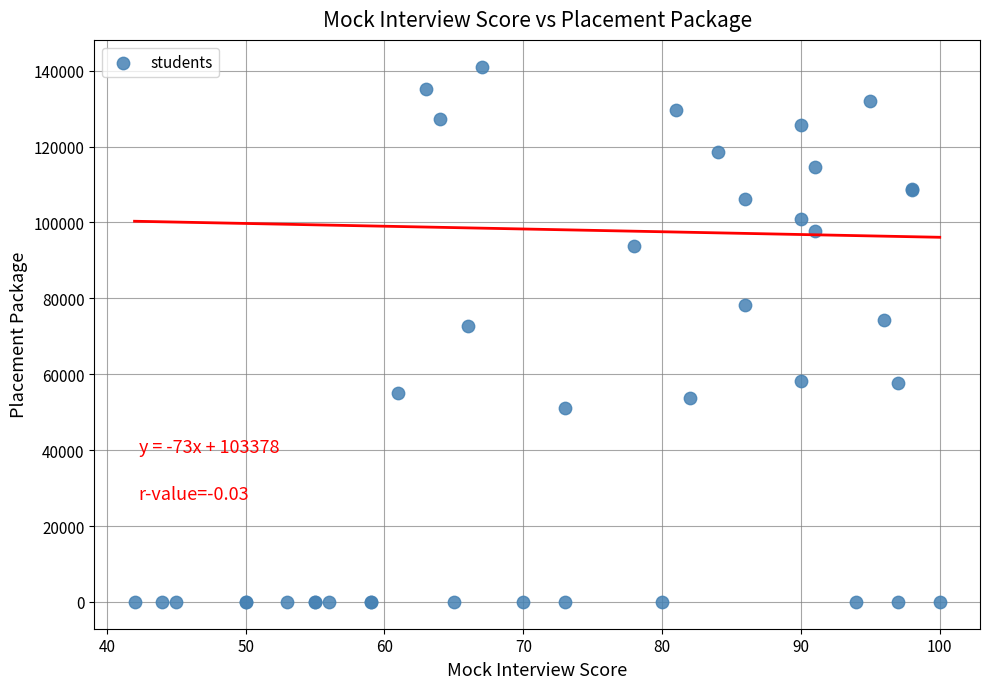

What Y value in the scatter plot is closest to 70527?

72714